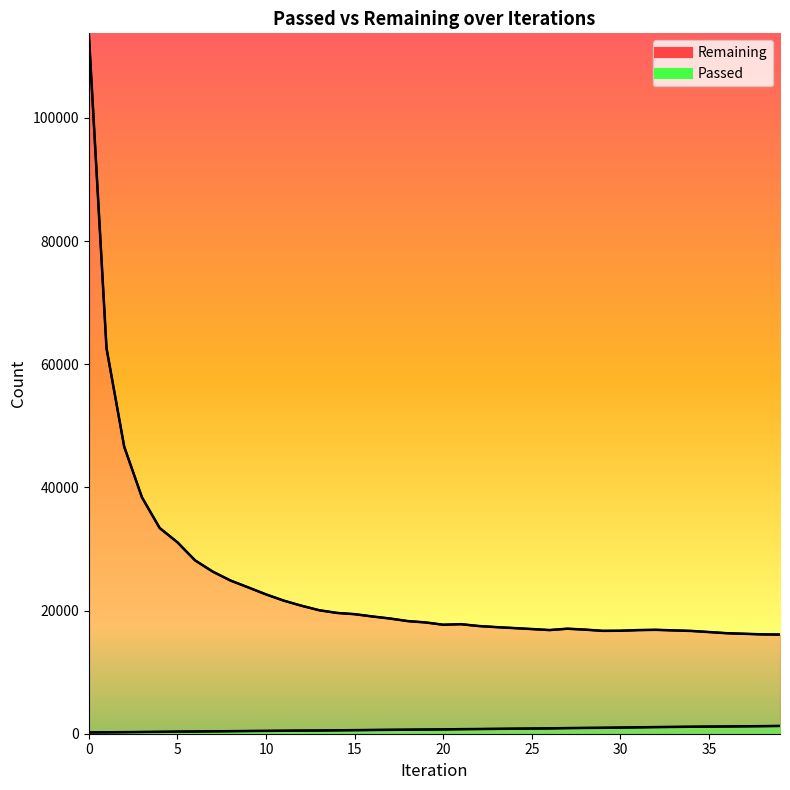

At how many categories does at least one series exceed 59964?

2